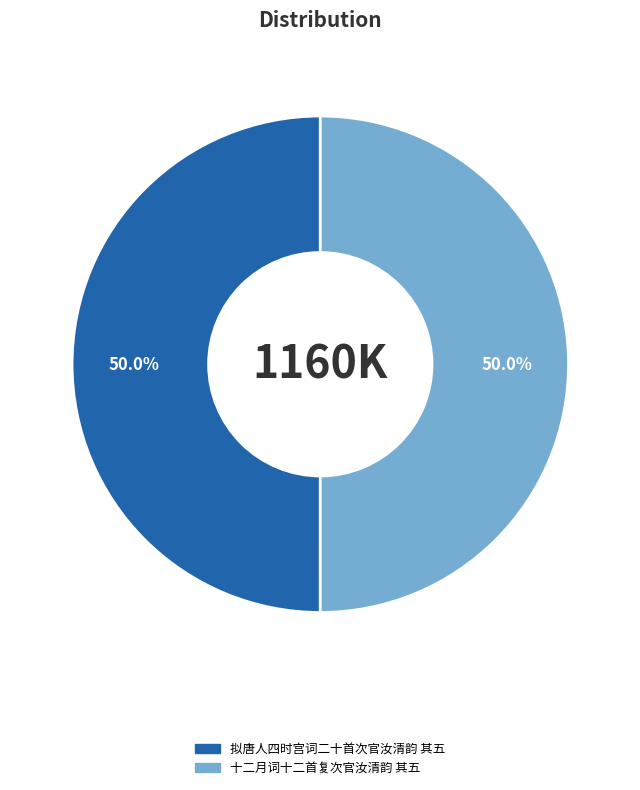

What is the ratio of the value at 十二月词十二首复次官汝清韵 其五 to the value at 拟唐人四时宫词二十首次官汝清韵 其五?

1.0